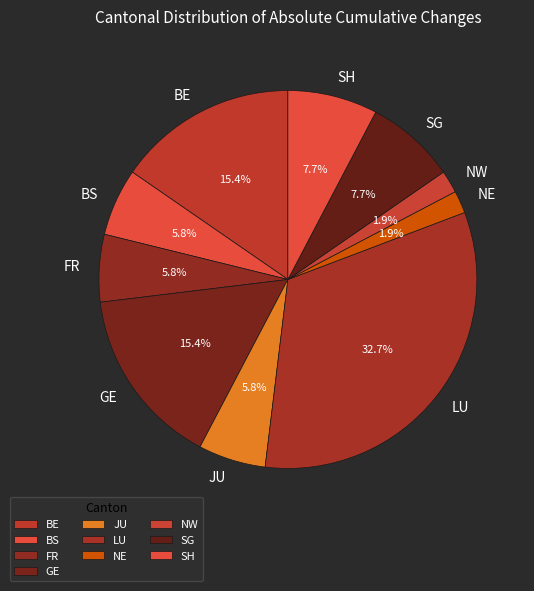

What is the total percentage of FR and LU?

38.5%